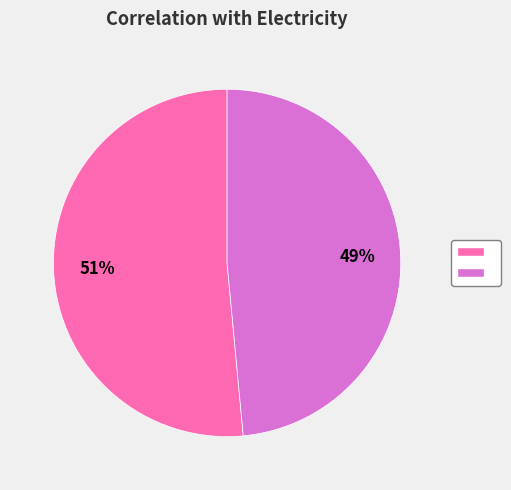

Is there a majority slice in this chart?

Yes